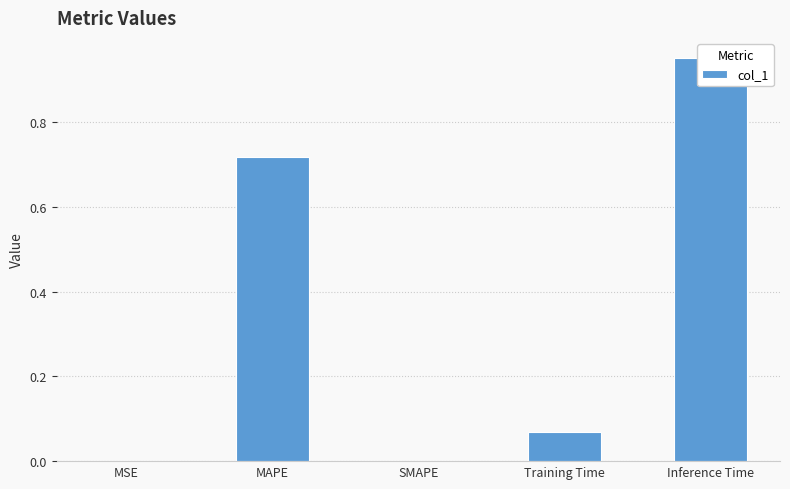

What value does the data have at Inference Time?

1.0